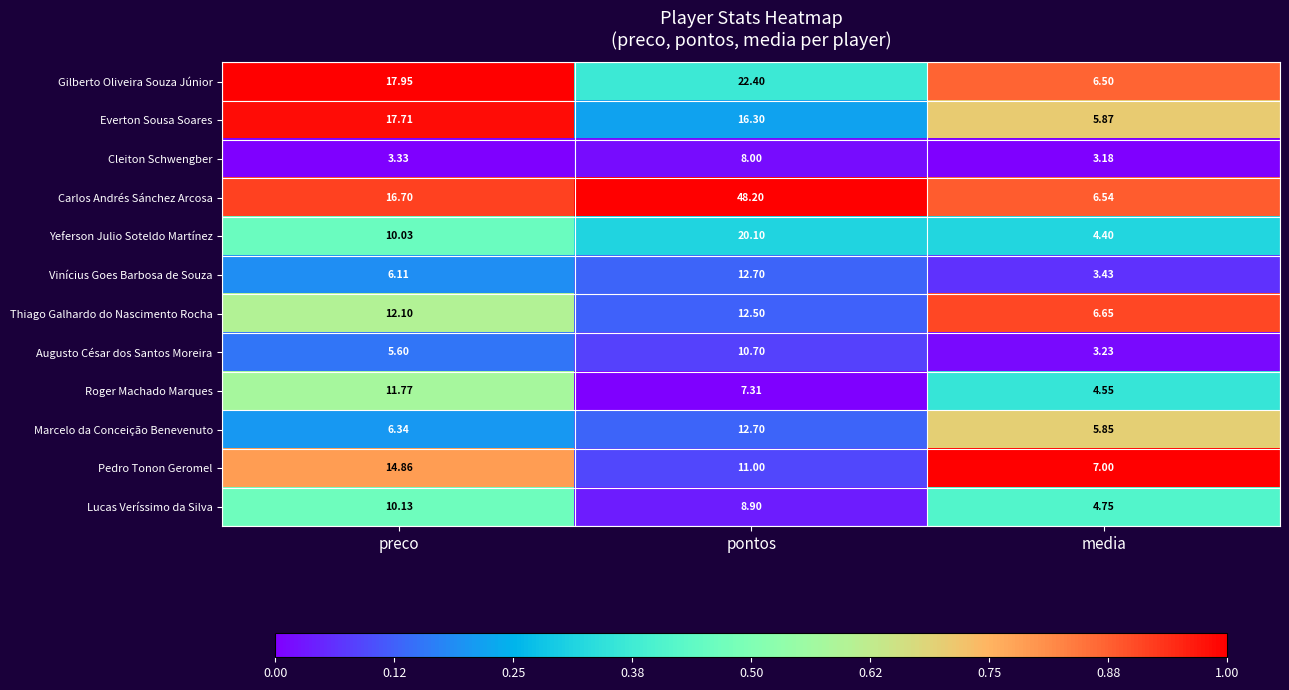

Where does the Gilberto Oliveira Souza Júnior series first go above 17?

preco